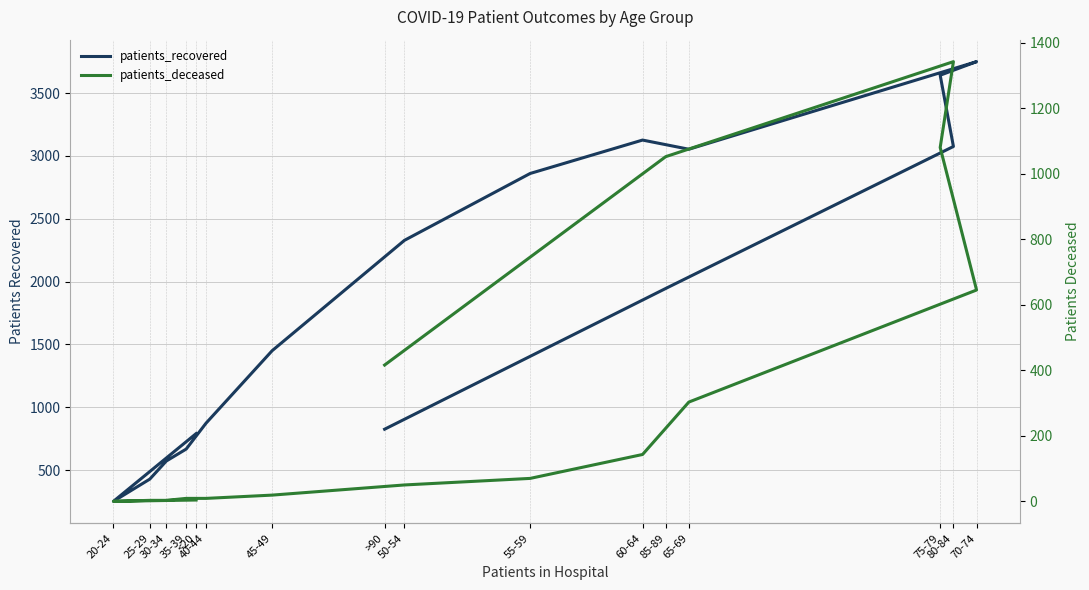

How many categories are shown in the chart?

16